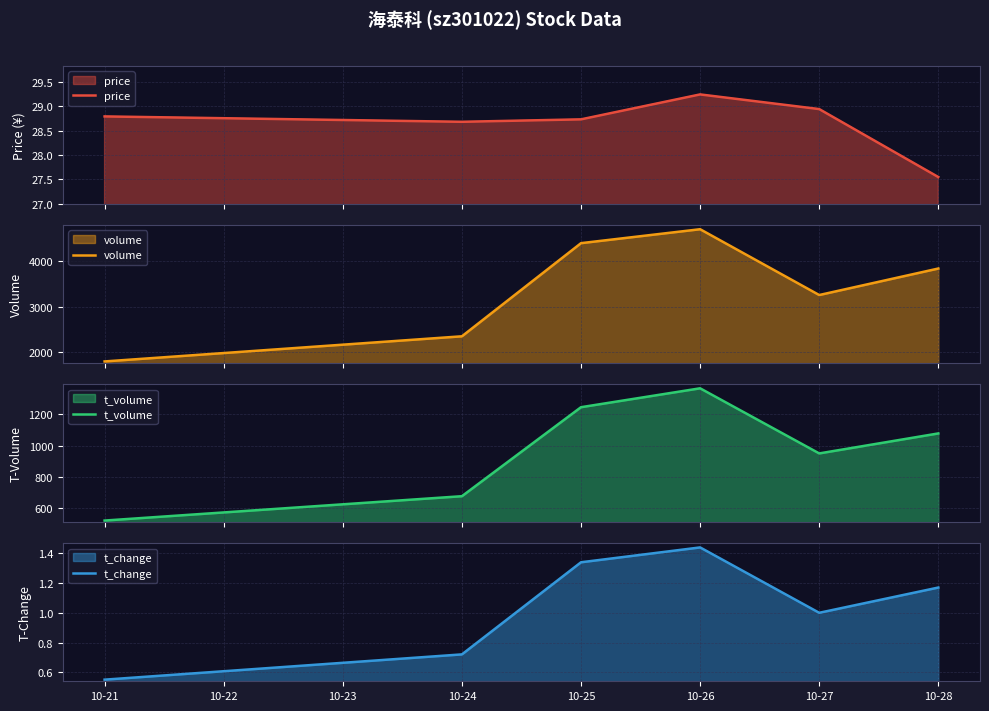

What is the minimum value shown in the chart?

0.6